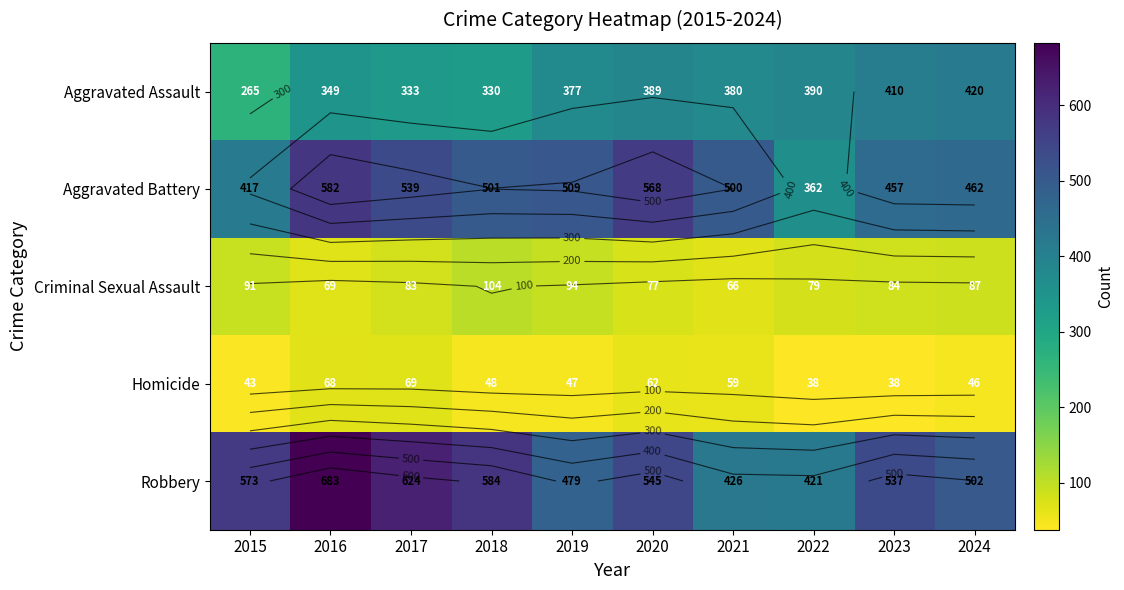

Which has a higher value, 2017 or 2018?

2017